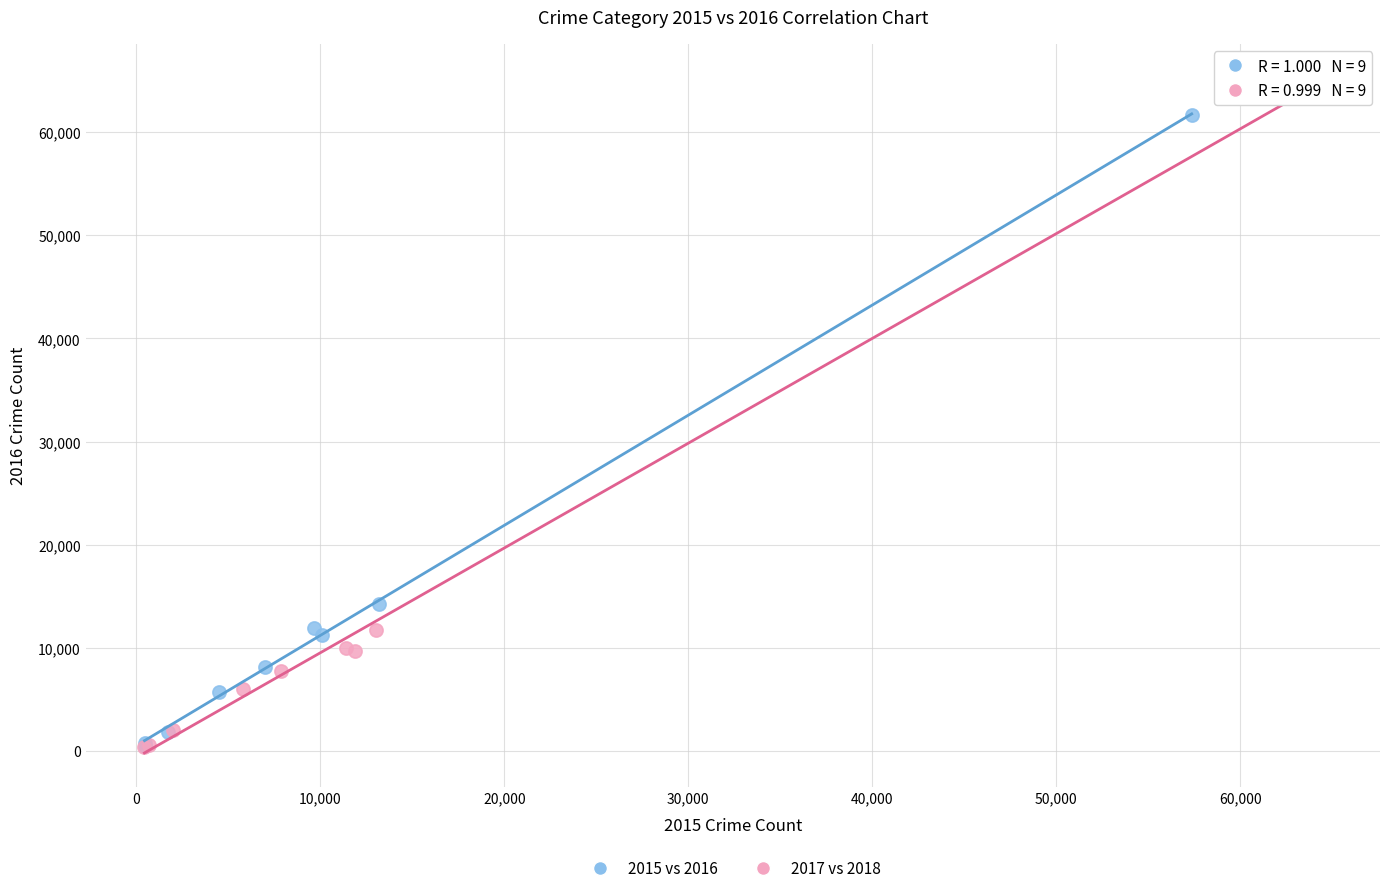

Which series has the largest Y range (max minus min)?

2017 vs 2018